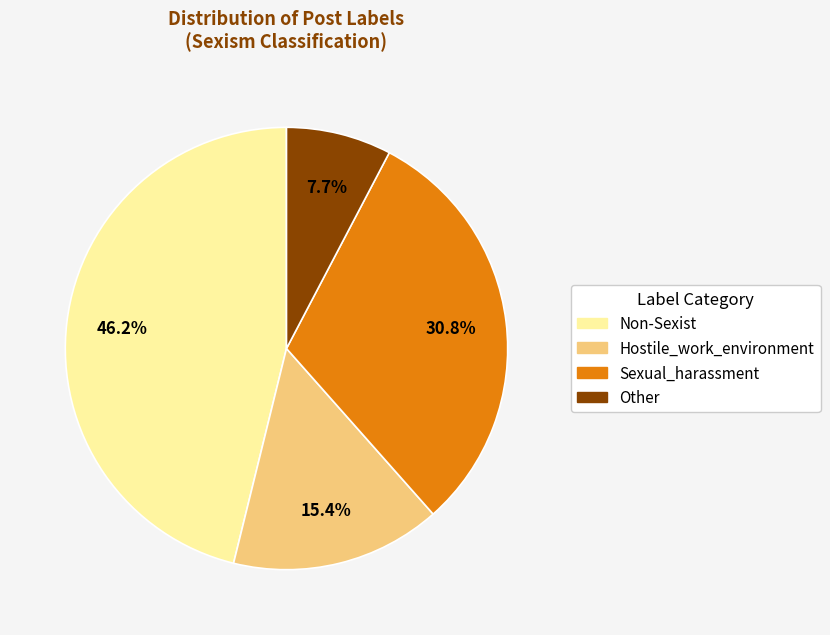

To the nearest percent, what portion does Non-Sexist represent?

46%